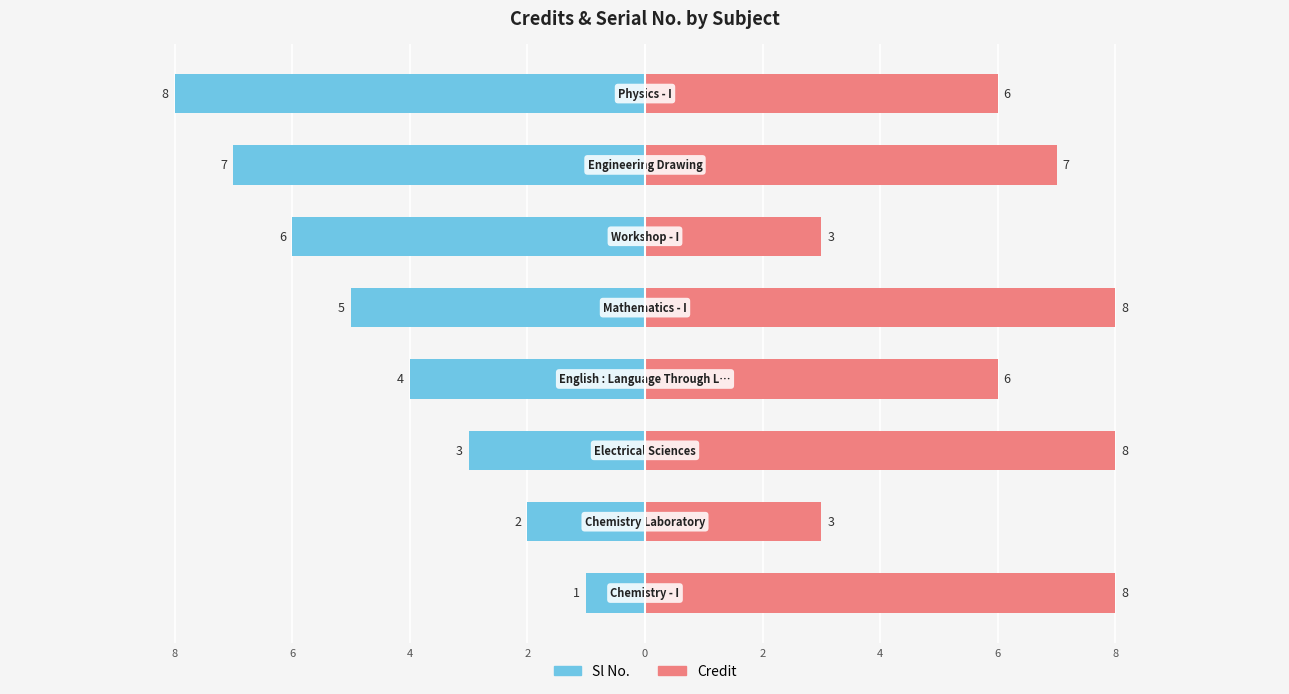

Rank the series by their average value, from highest to lowest.

Credit, Sl No.